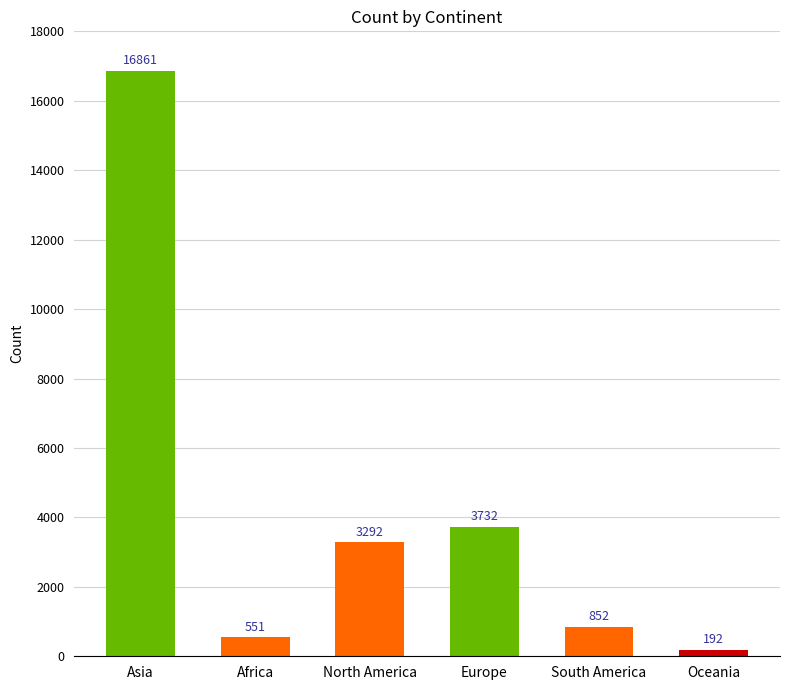

What is the difference between the values at South America and North America?

2440